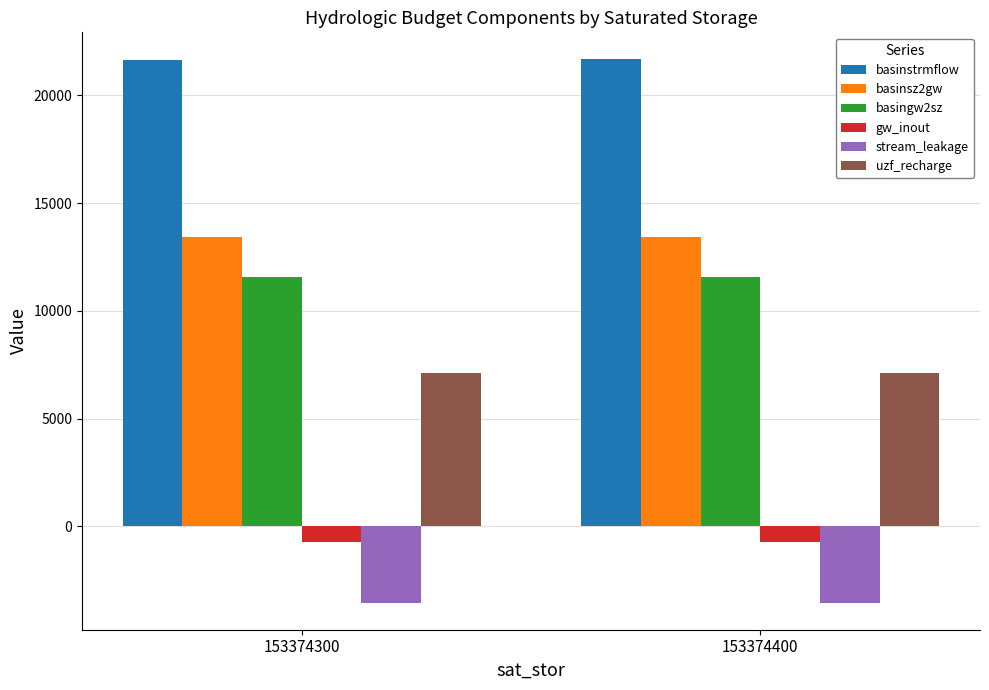

What is the value of the basingw2sz bar at the 1st from the left?

11558.5